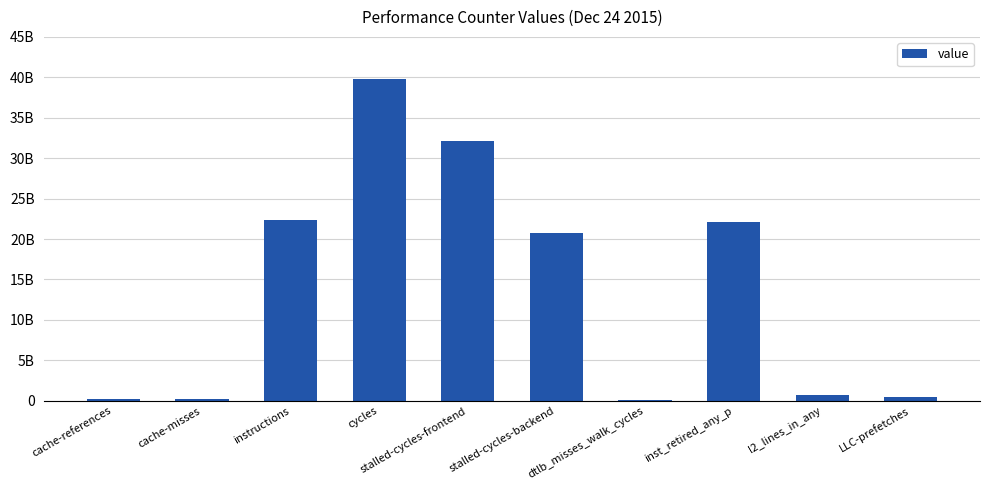

Are the bars horizontal?

No